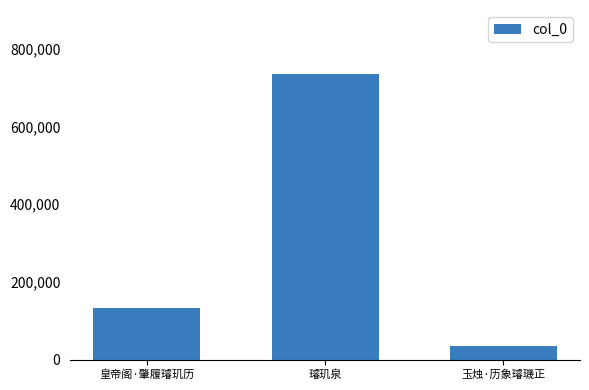

At which category does the chart reach its peak across all series?

璿玑泉